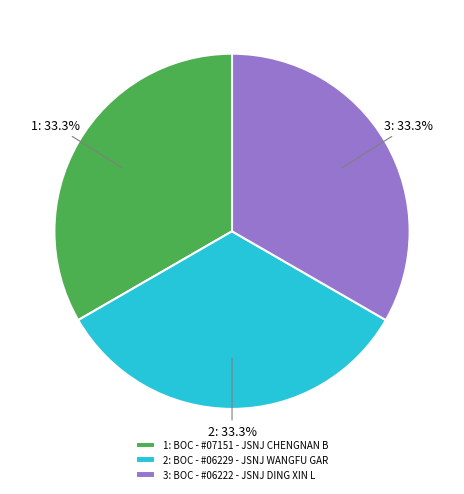

What is the total percentage of 3: BOC - #06222 - JSNJ DING XIN L and 1: BOC - #07151 - JSNJ CHENGNAN B?

66.7%